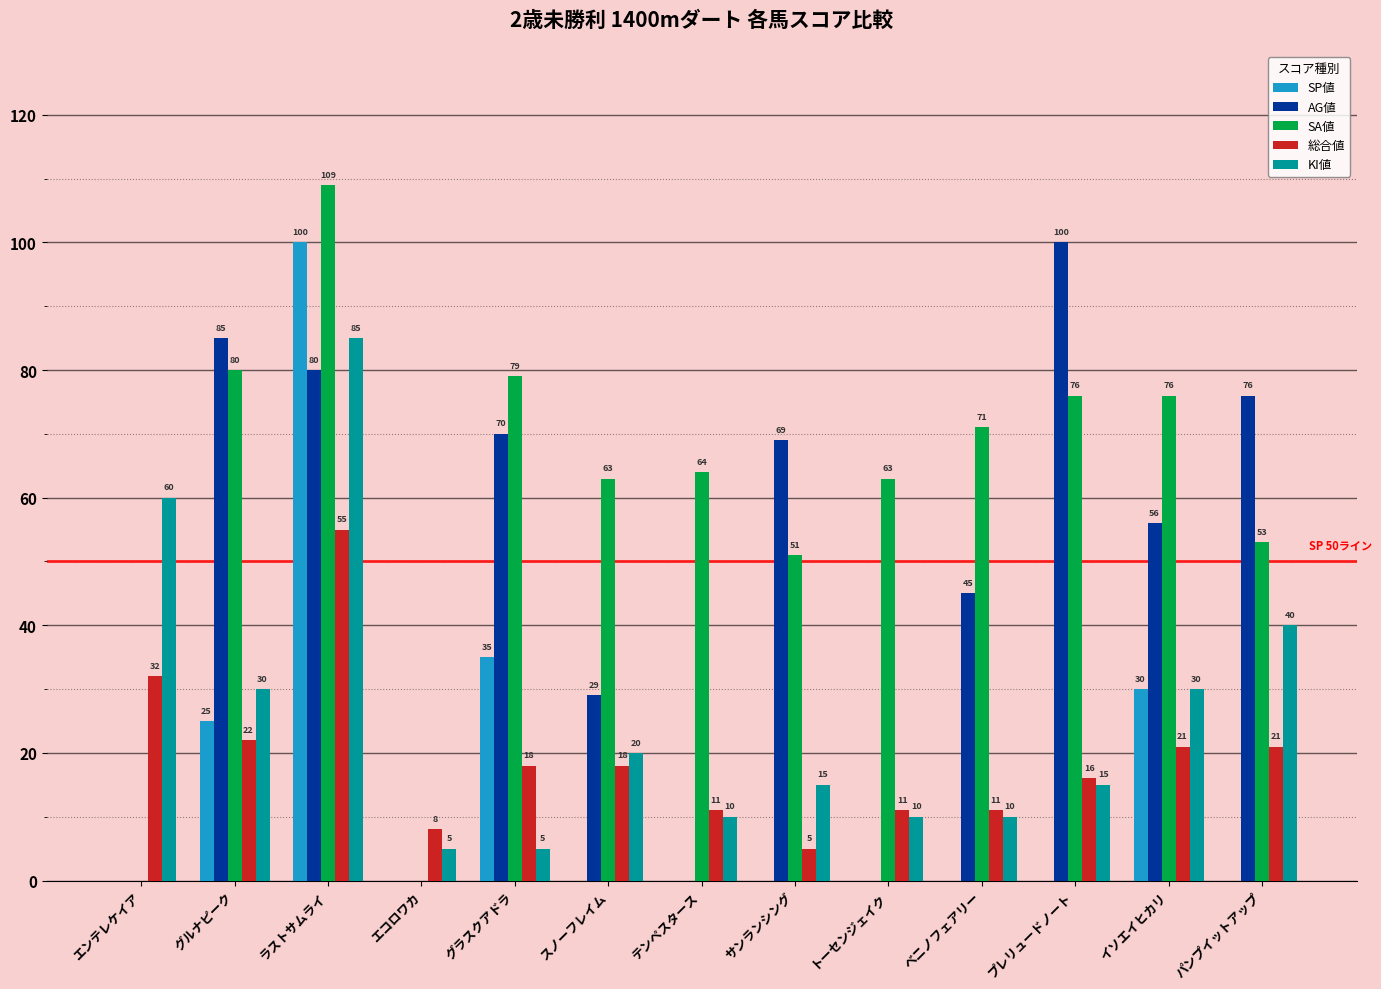

How many groups of bars are there?

13